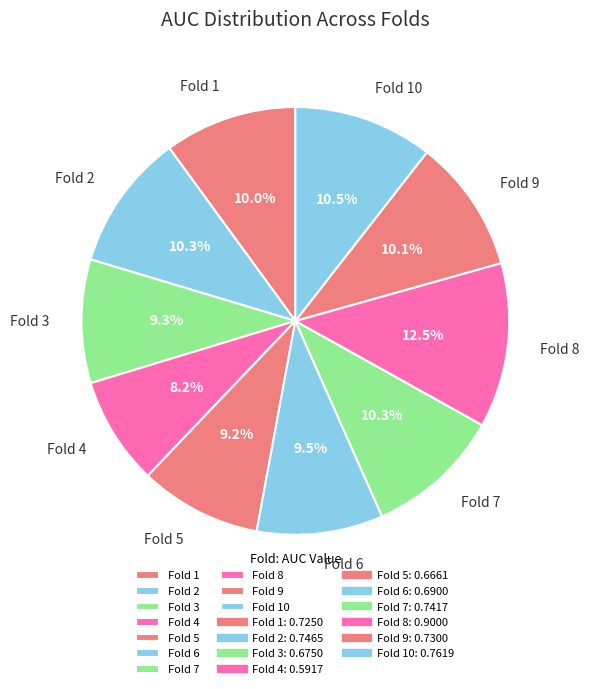

What percentage is NOT represented by Fold 10?

89.5%